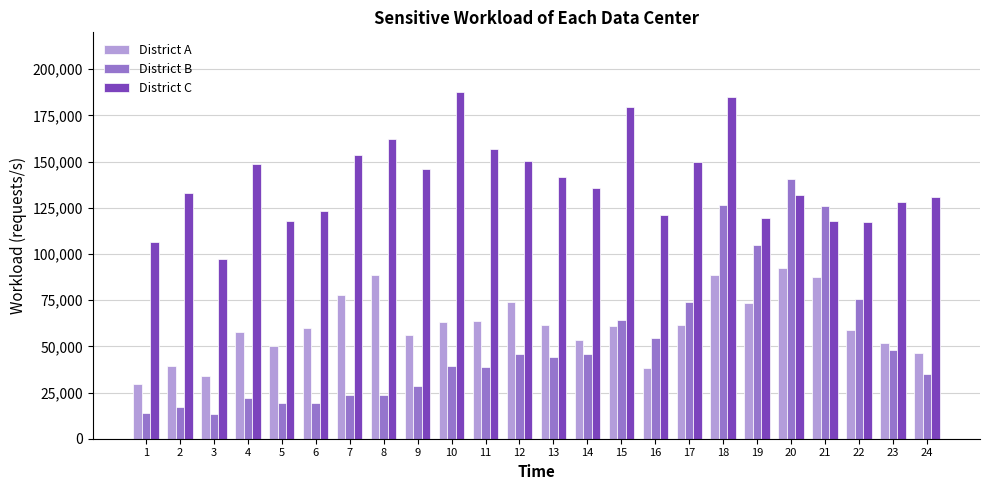

What is the minimum value shown in the chart?

13363